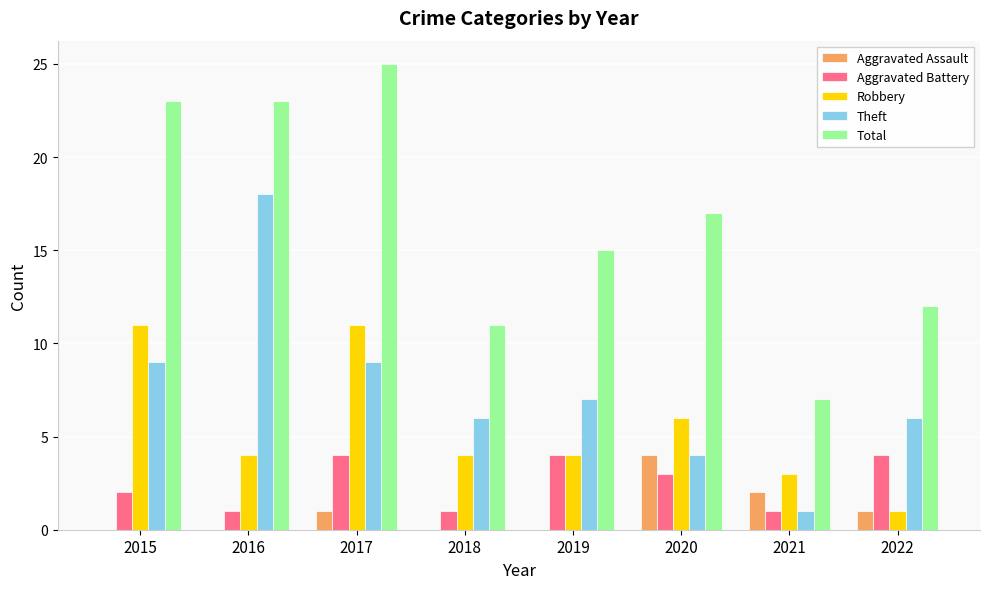

What is the greatest value displayed?

25